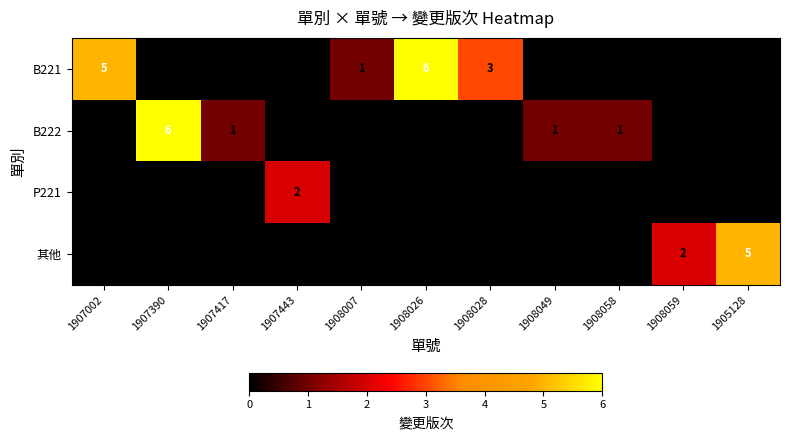

At how many categories does at least one series exceed 0?

11